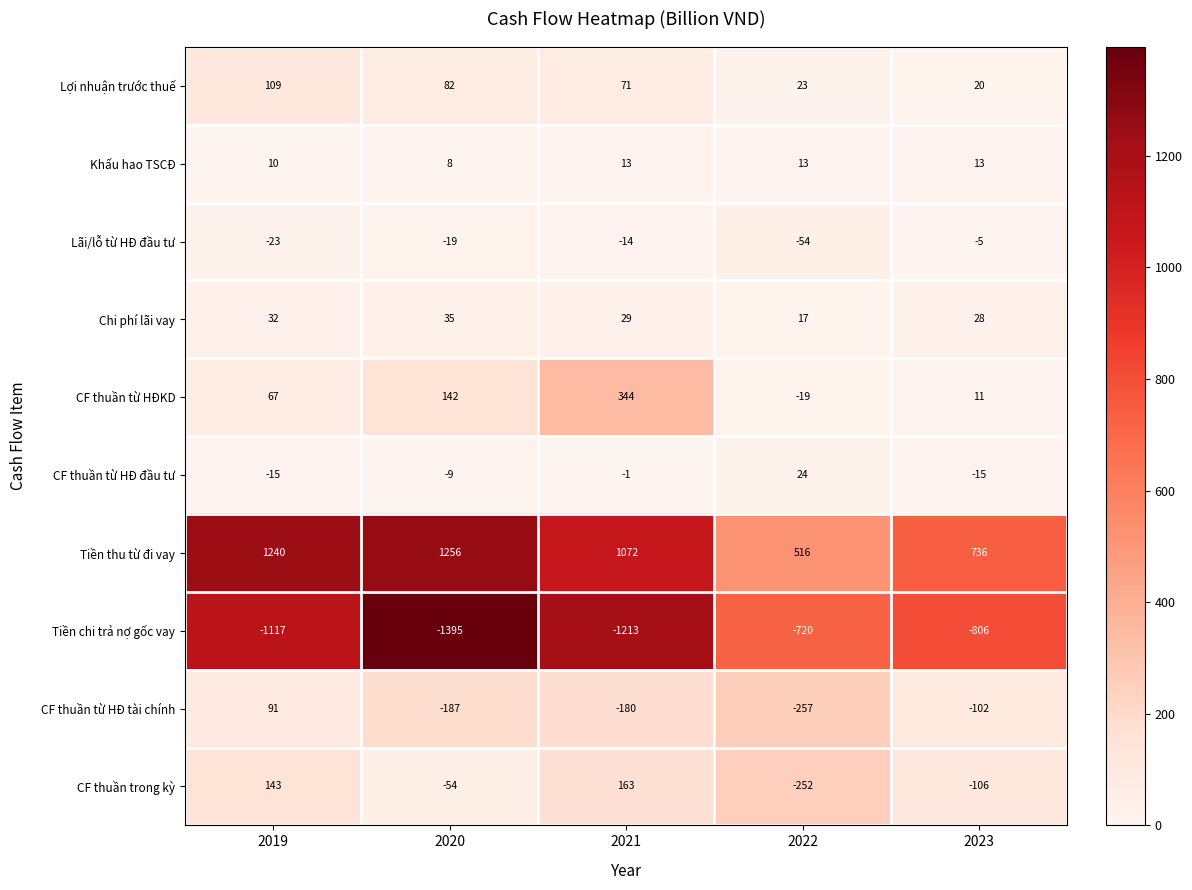

Rank the series at 2023 from highest to lowest value.

Tiền thu từ đi vay, Chi phí lãi vay, Lợi nhuận trước thuế, Khấu hao TSCĐ, CF thuần từ HĐKD, Lãi/lỗ từ HĐ đầu tư, CF thuần từ HĐ đầu tư, CF thuần từ HĐ tài chính, CF thuần trong kỳ, Tiền chi trả nợ gốc vay